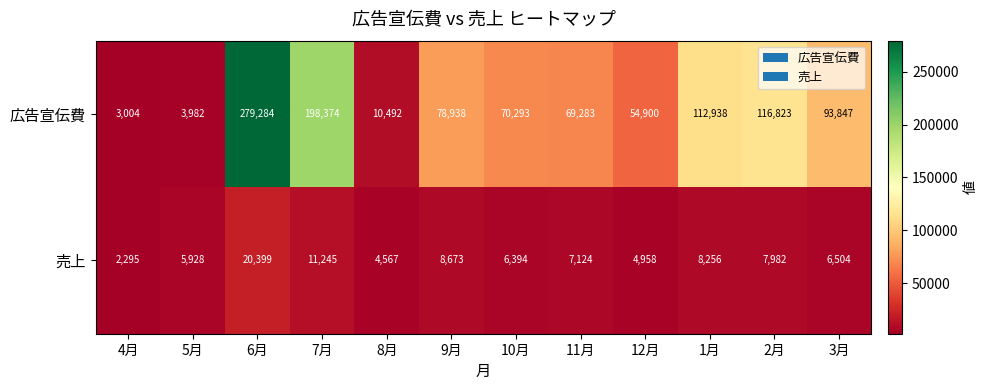

Is it true that 広告宣伝費 equals 3982 at 5月?

True